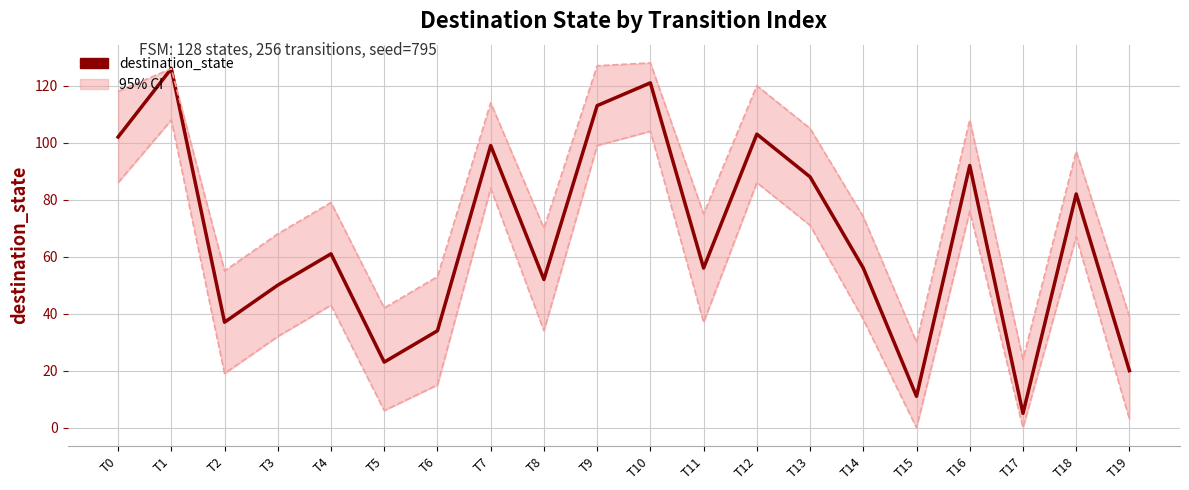

What is the value of the ci_lower point at the 4th from the left?

32